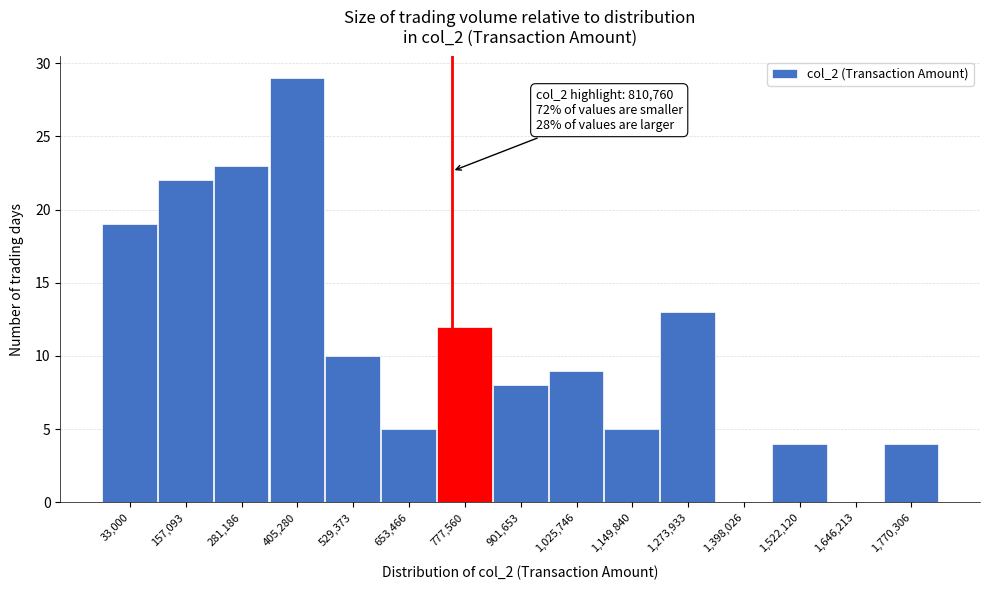

Reading right to left, extract all data points from this chart.

1,770,306=4	1,646,213=0	1,522,120=4	1,398,026=0	1,273,933=13	1,149,840=5	1,025,746=9	901,653=8	777,560=12	653,466=5	529,373=10	405,280=29	281,186=23	157,093=22	33,000=19